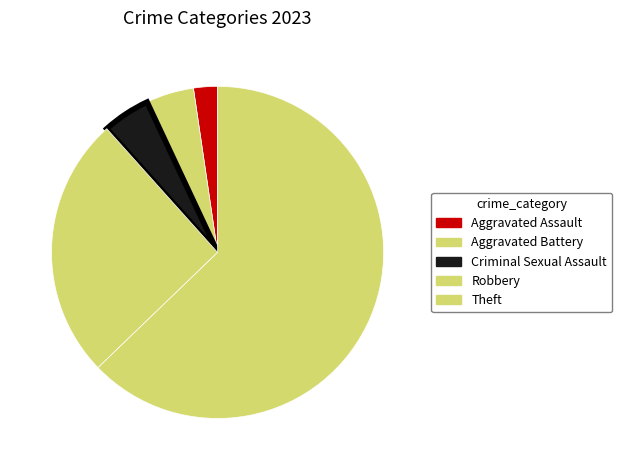

Which has a higher value, Robbery or Aggravated Battery?

Robbery